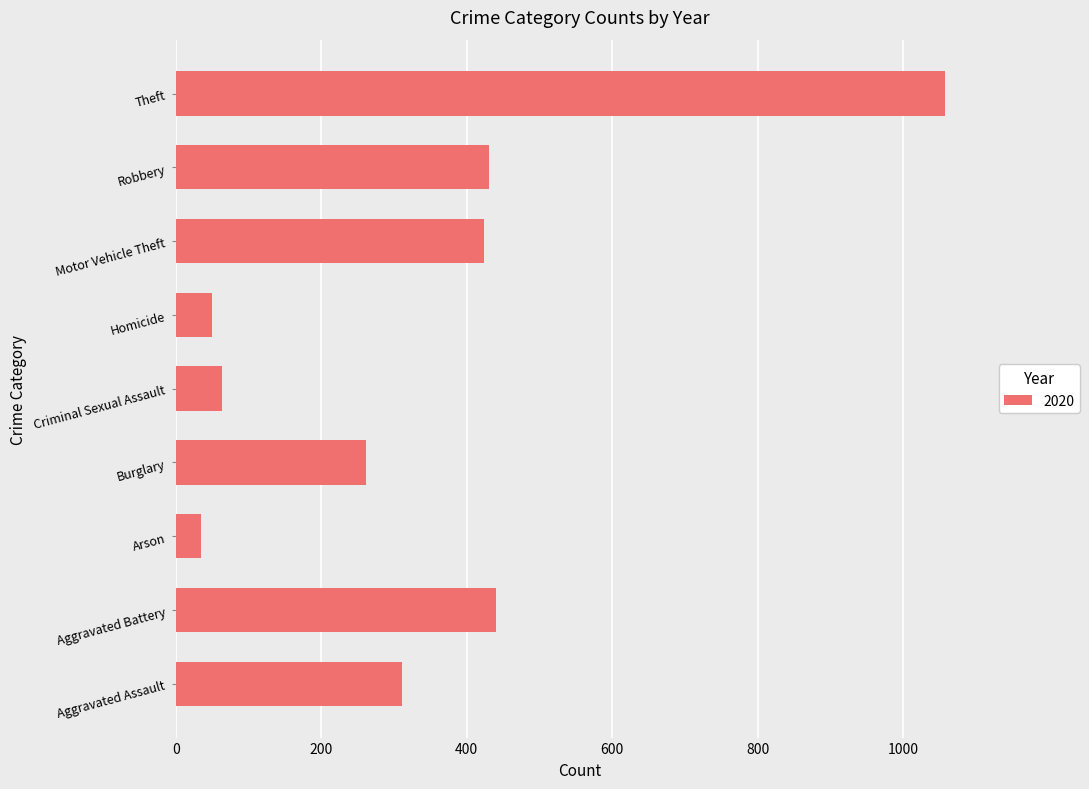

Are the bars horizontal?

Yes